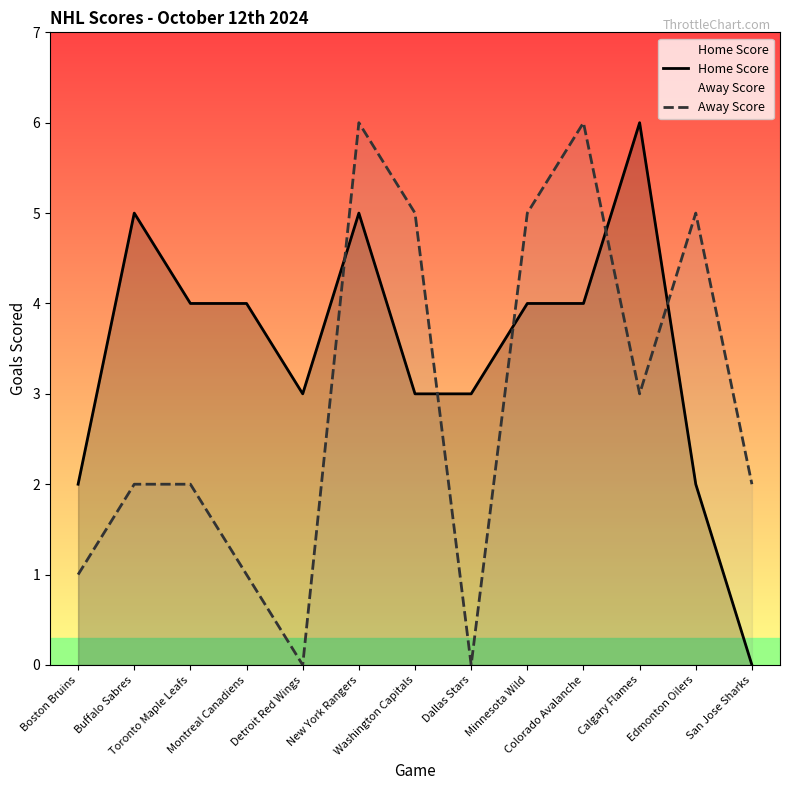

Where is the first local maximum for Home Score?

Buffalo Sabres